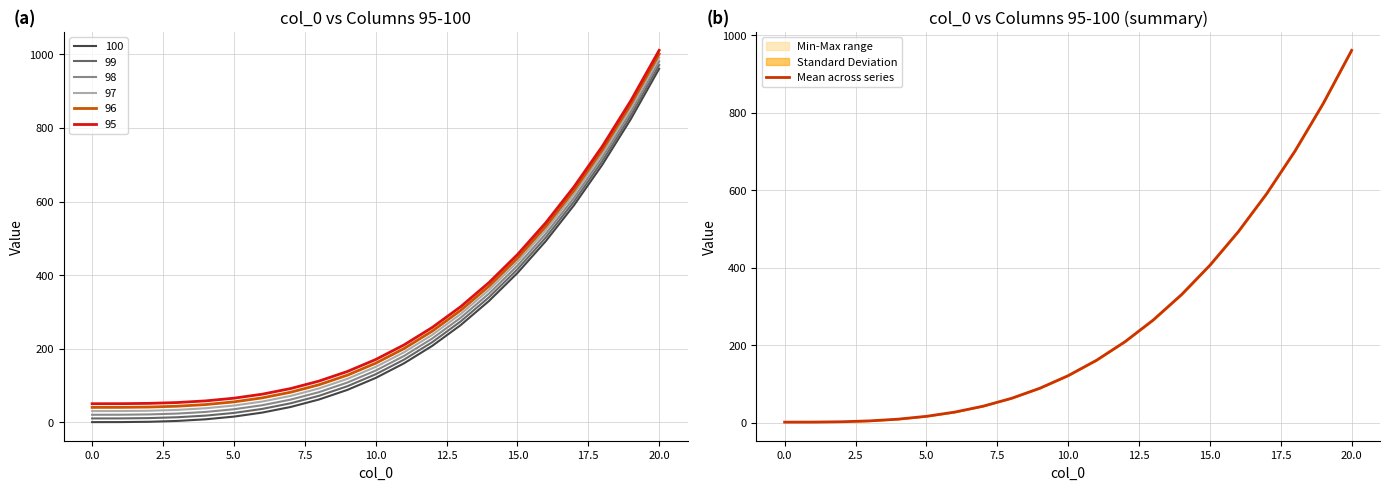

Which label corresponds to the largest value in the chart?

20